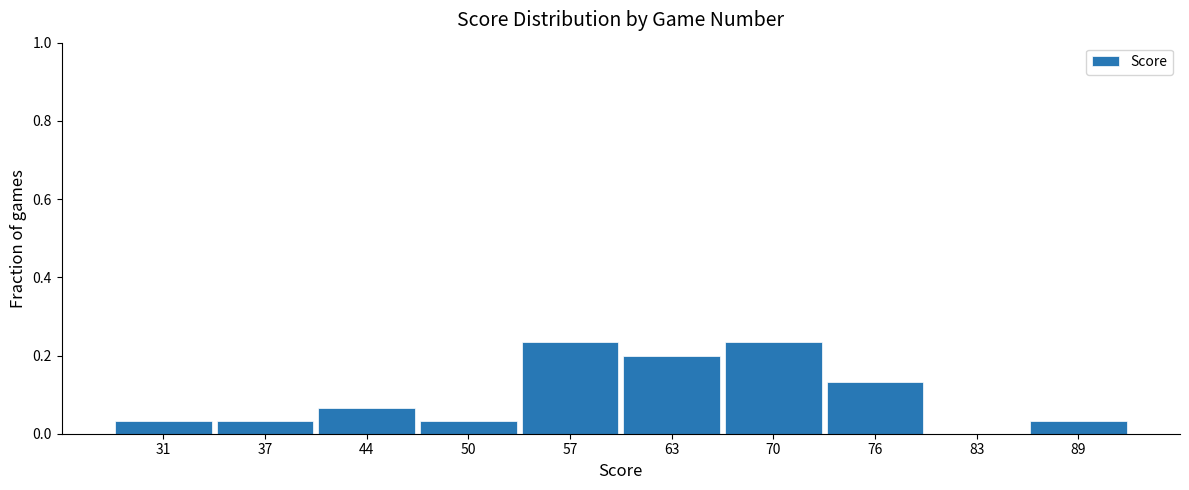

What is the sum of the values at 76 and 70?

0.4